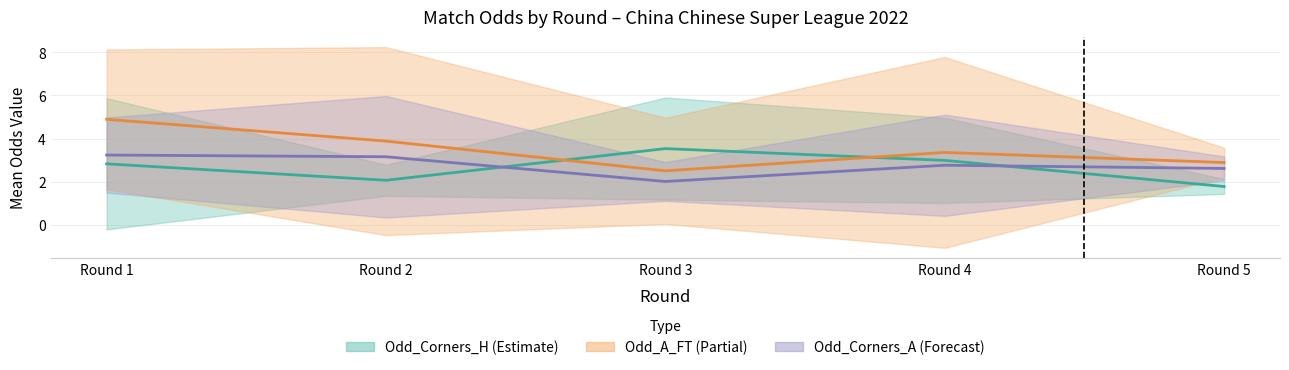

At how many categories does at least one series exceed 3?

4